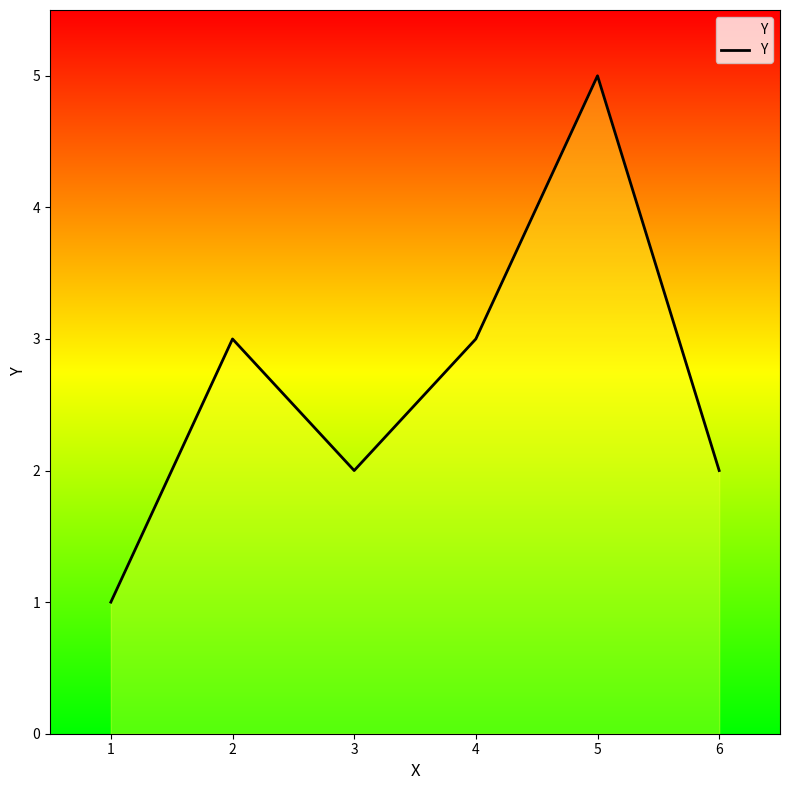

The chart shows a value of 2 at 5. True or false?

False